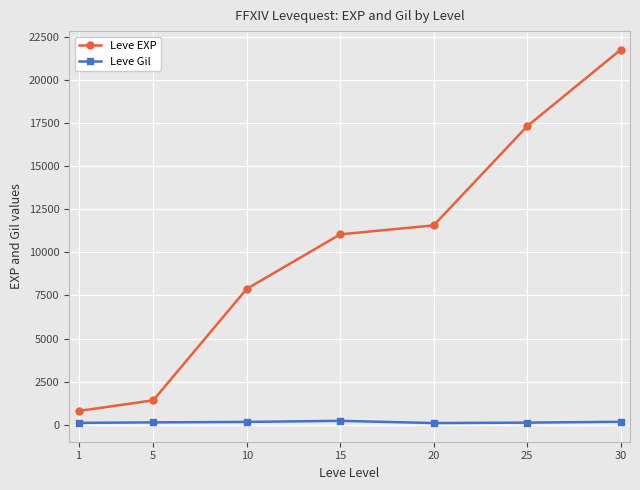

List the series in order of their overall mean, highest first.

Leve EXP, Leve Gil